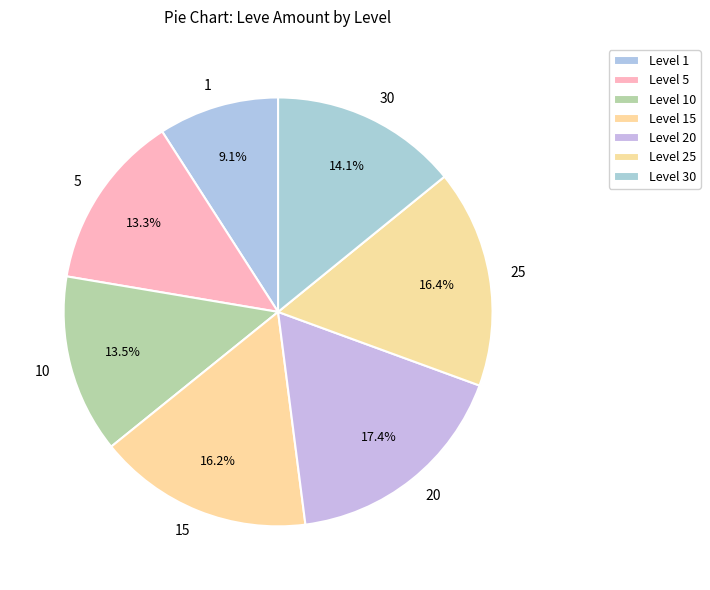

Is there any slice that represents more than half of the pie?

No